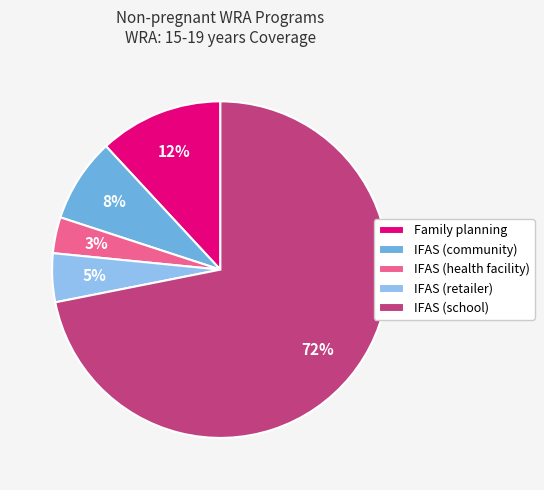

Does any single category account for the majority?

Yes